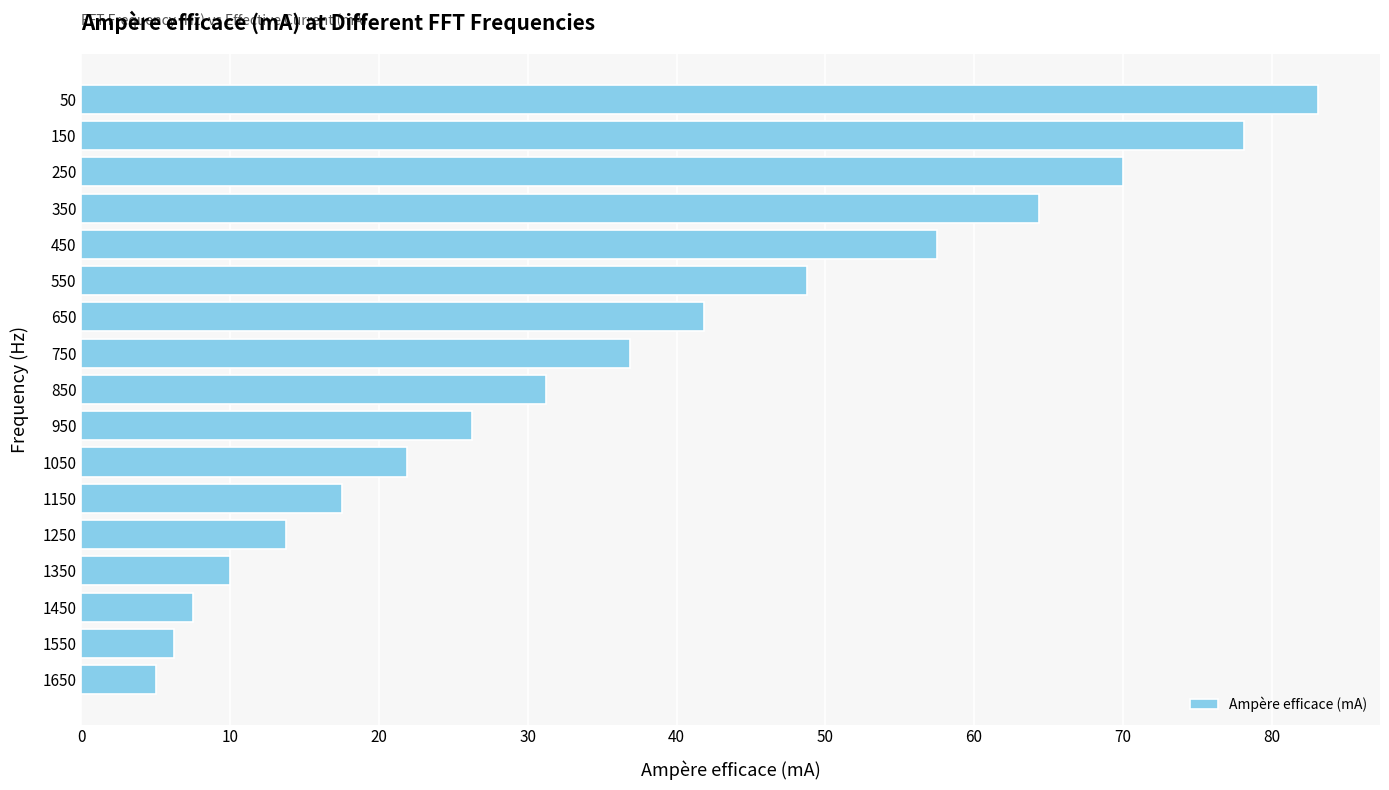

Which label corresponds to the smallest value in the chart?

1650